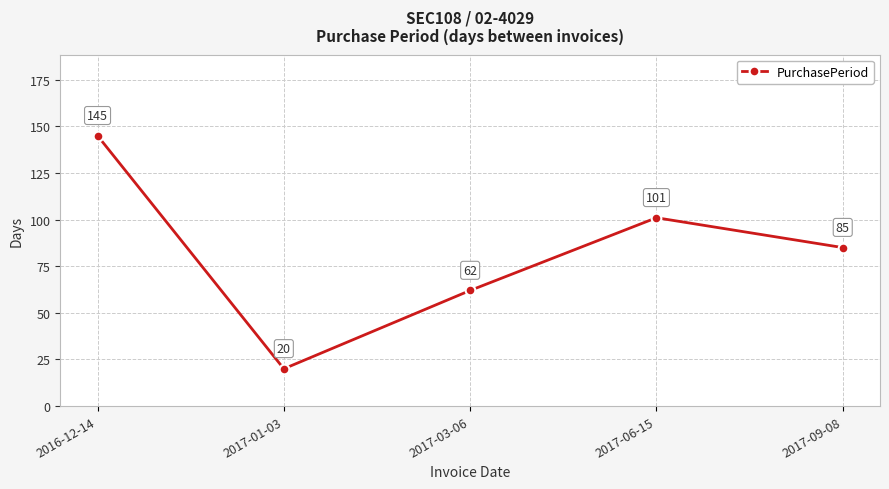

At which label is the value closest to 82?

2017-09-08